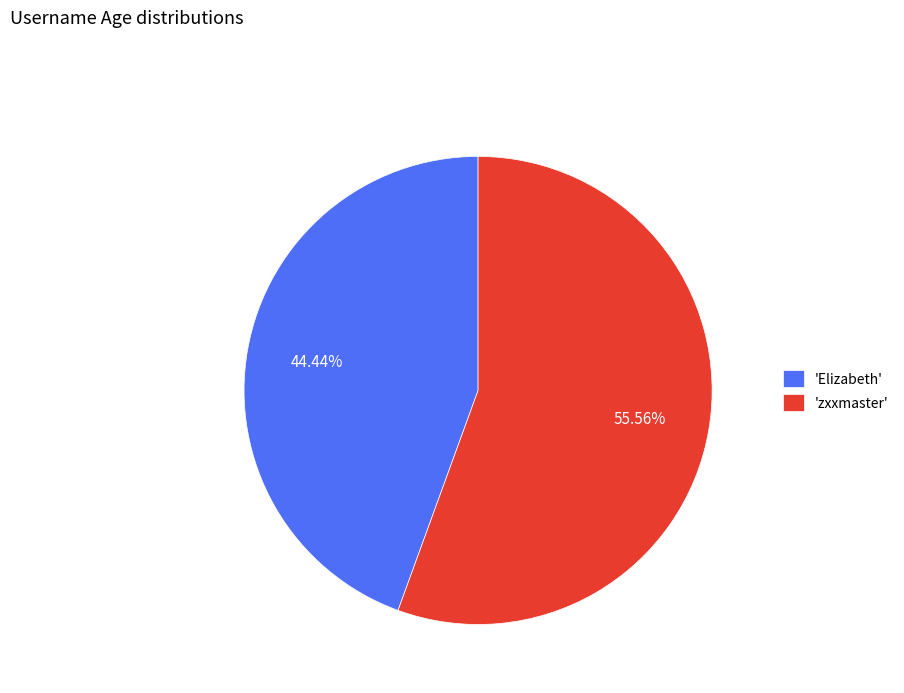

Rank the categories by value from lowest to highest.

'Elizabeth', 'zxxmaster'